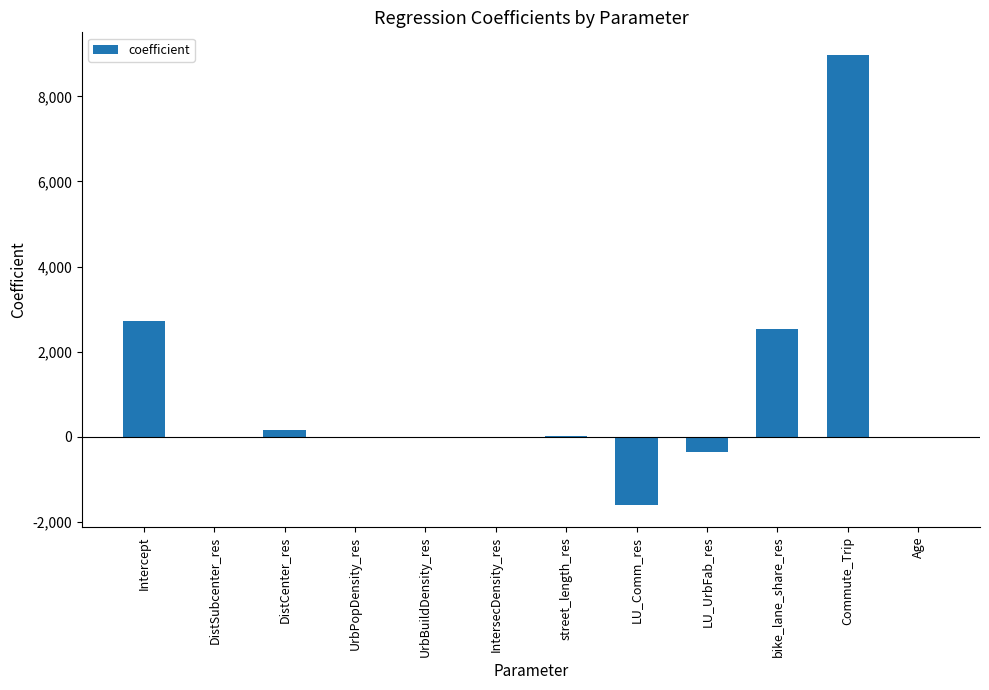

Are the bars horizontal?

No